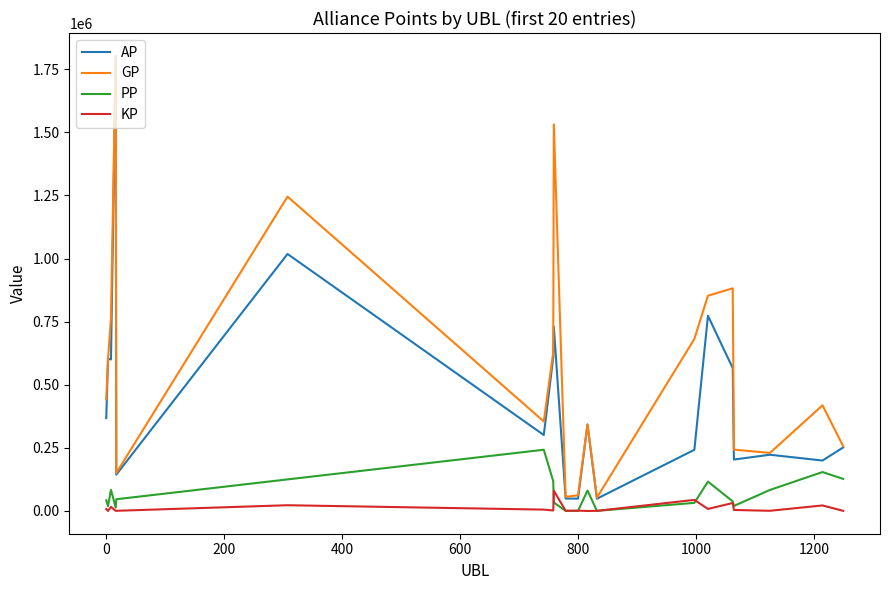

True or false: AP and PP intersect in this chart.

False